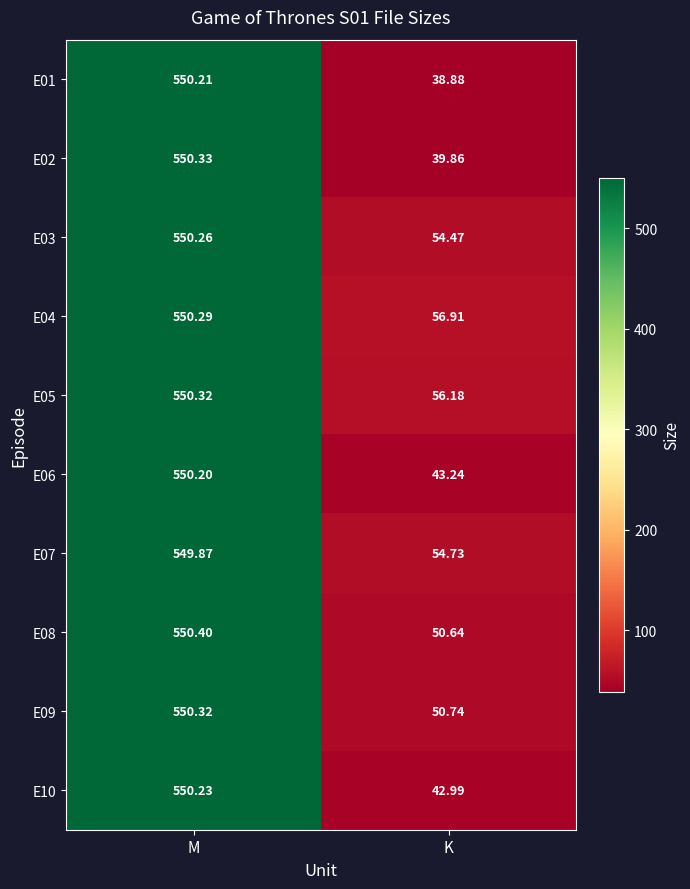

Is the value of E01 at K greater than the value of E03 at K?

No